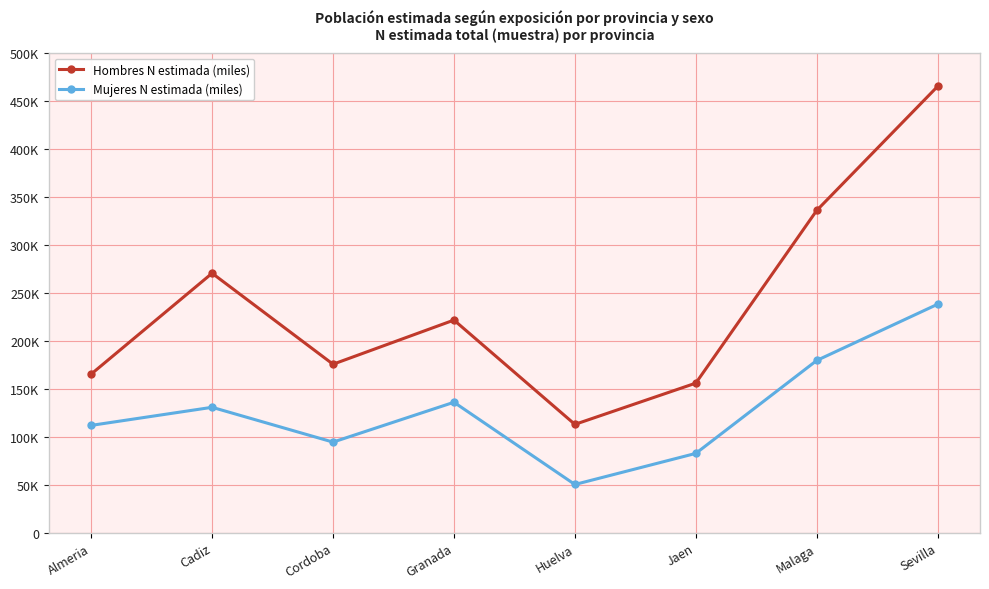

What is the average value of the Mujeres N estimada (miles) series?

128067